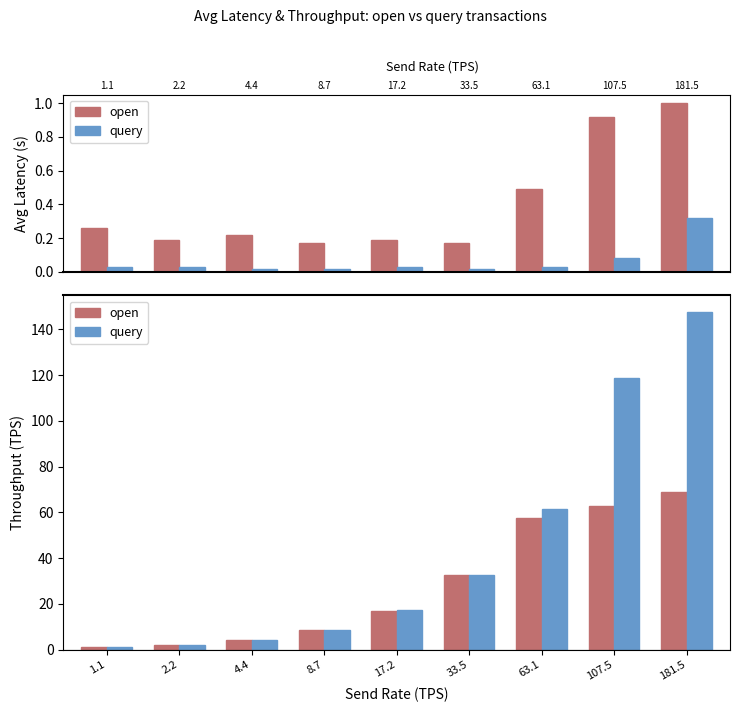

Count the number of data series in this chart.

2